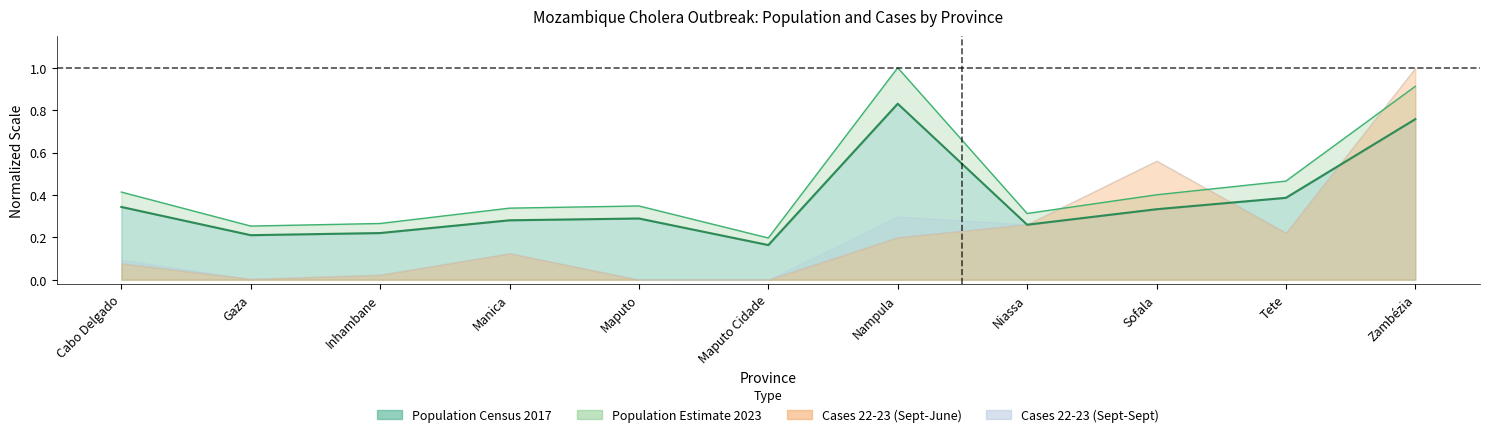

Where is Population Estimate 2023 nearest to the value 0?

Maputo Cidade